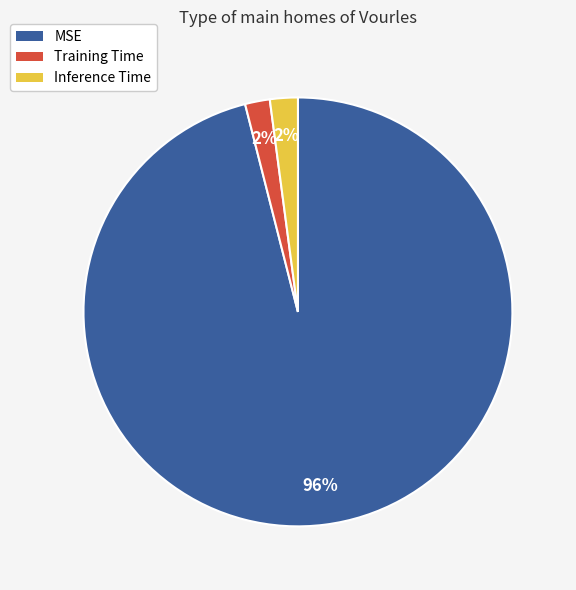

To the nearest percent, what is the difference between the largest and smallest slice percentages?

94%